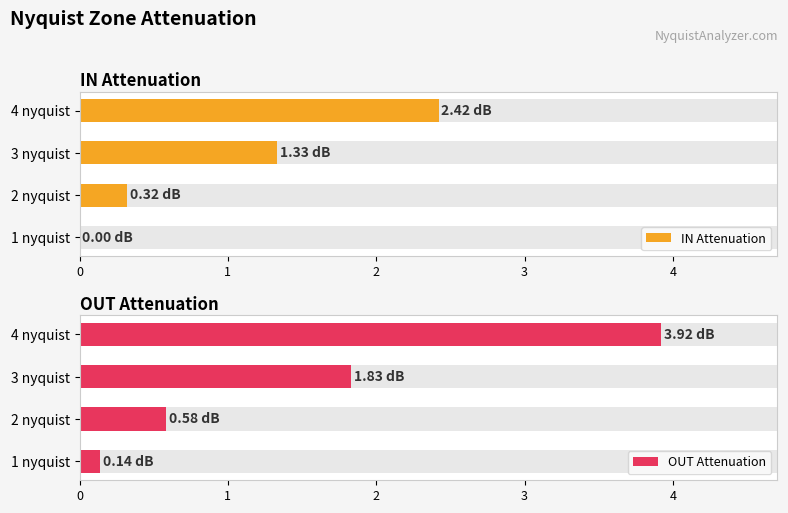

Between 3 nyquist and 2 nyquist, which is larger?

3 nyquist